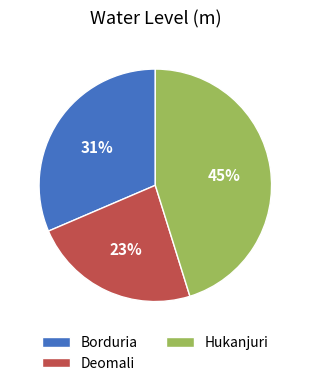

Do Deomali and Borduria together represent more than half of the pie?

Yes